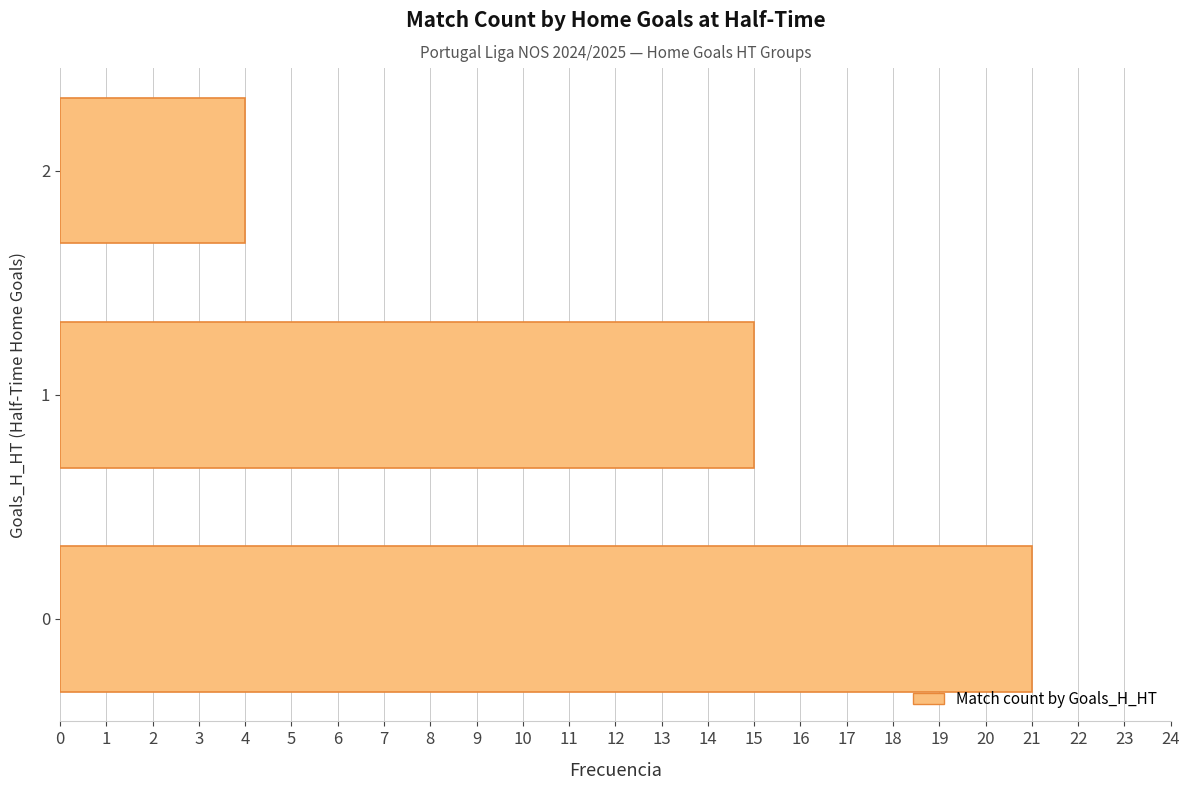

How many bars are there in total?

3